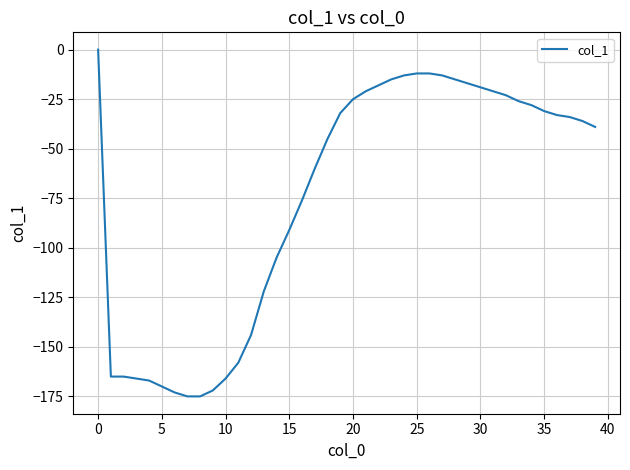

What is the difference between the maximum and minimum values?

175